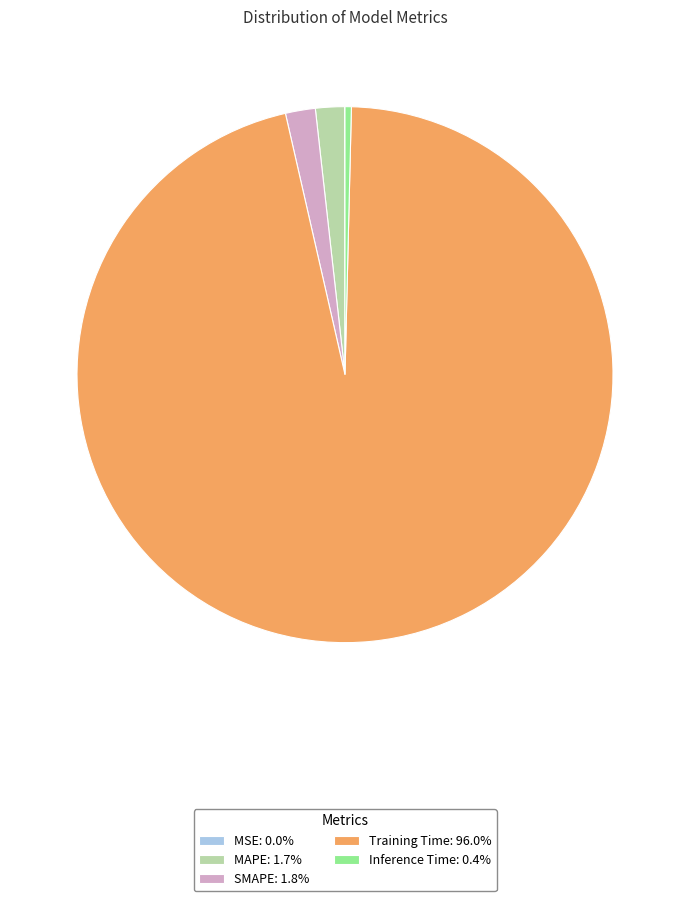

Is Training Time: 96.0% the majority of the pie?

Yes